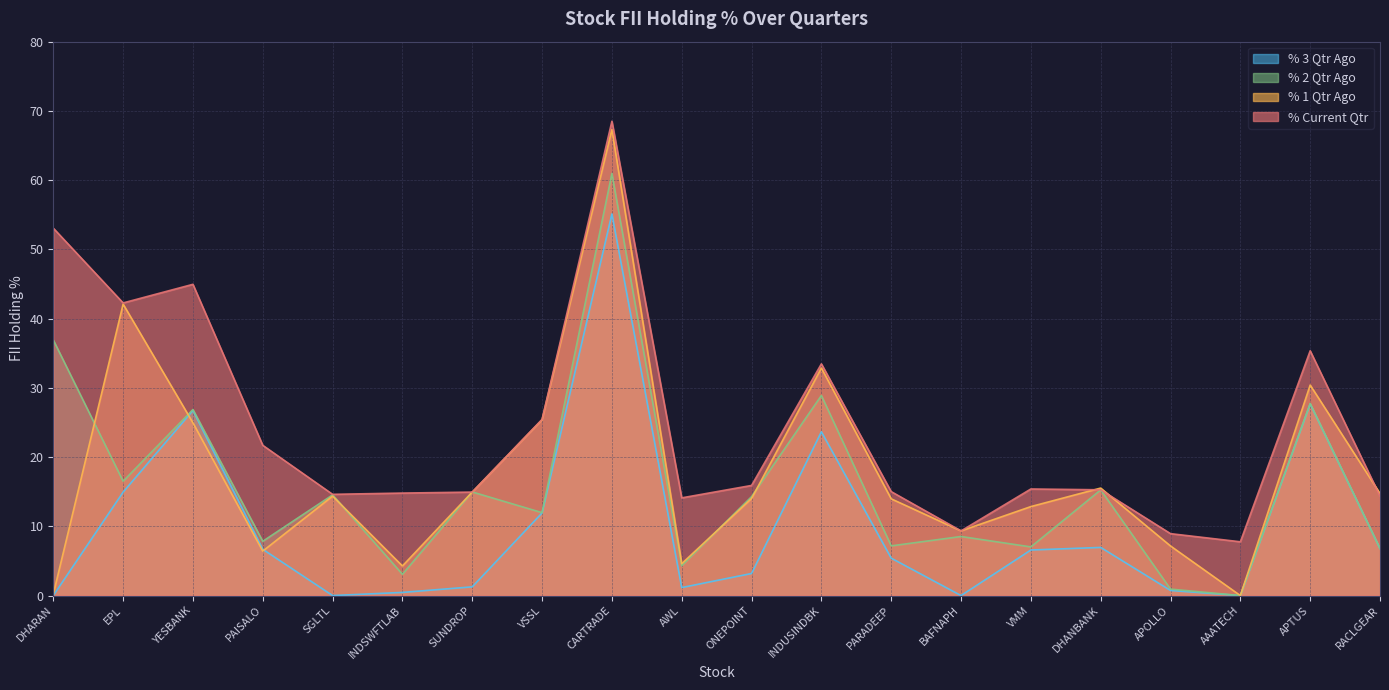

Rank the categories by % 2 Qtr Ago value from highest to lowest.

CARTRADE, DHARAN, INDUSINDBK, APTUS, YESBANK, EPL, DHANBANK, SUNDROP, SGLTL, ONEPOINT, VSSL, BAFNAPH, PAISALO, PARADEEP, VMM, RACLGEAR, AWL, INDSWFTLAB, APOLLO, AAATECH